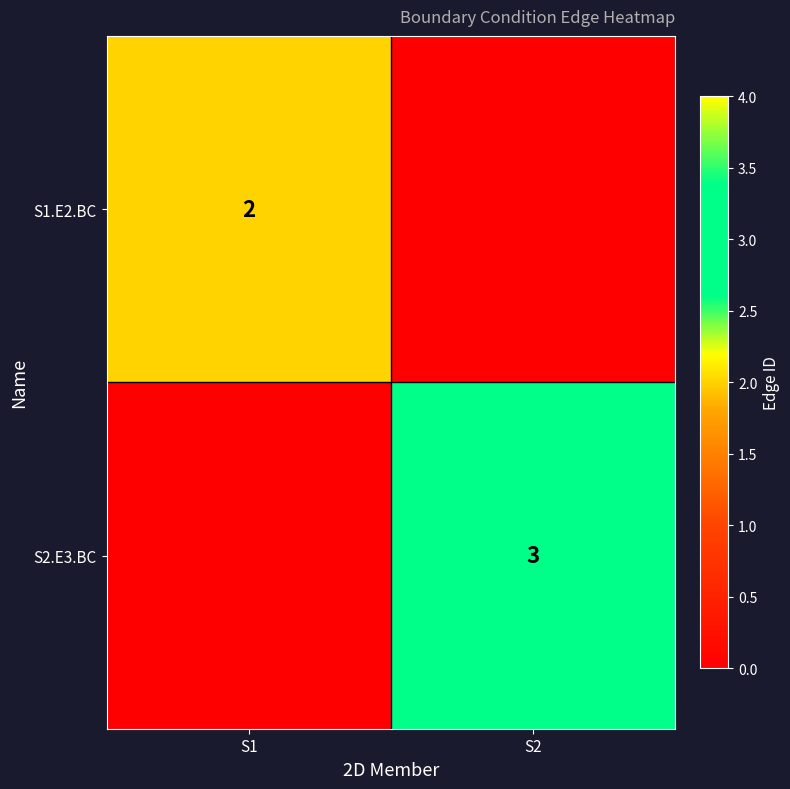

The value of S2.E3.BC at S2 is 1. True or false?

False